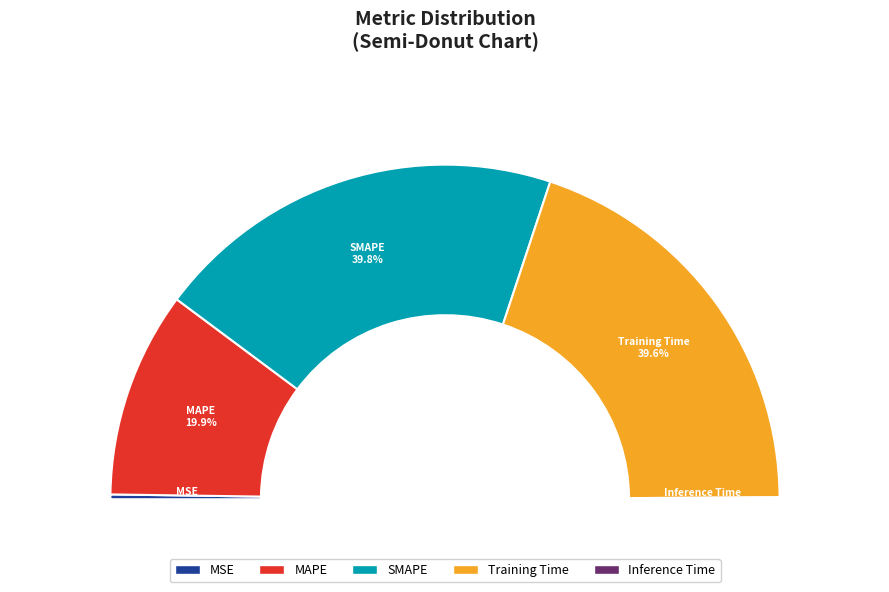

Count the number of slices in the pie.

5